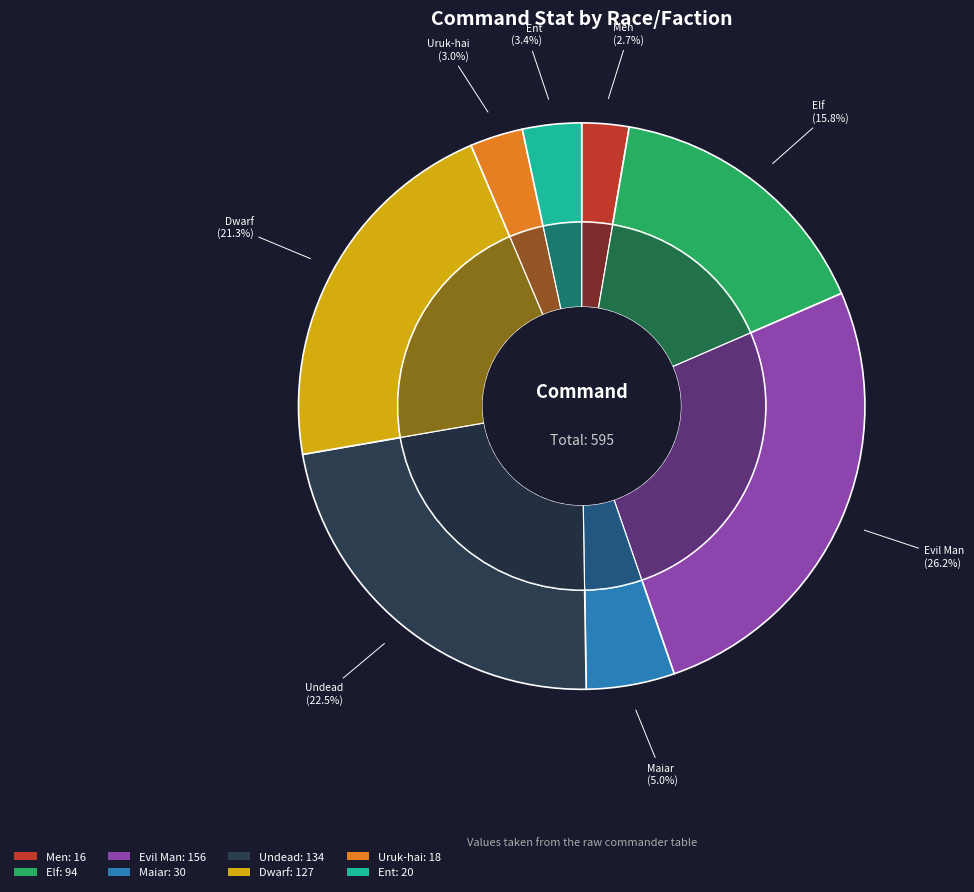

Is there a majority slice in this chart?

No